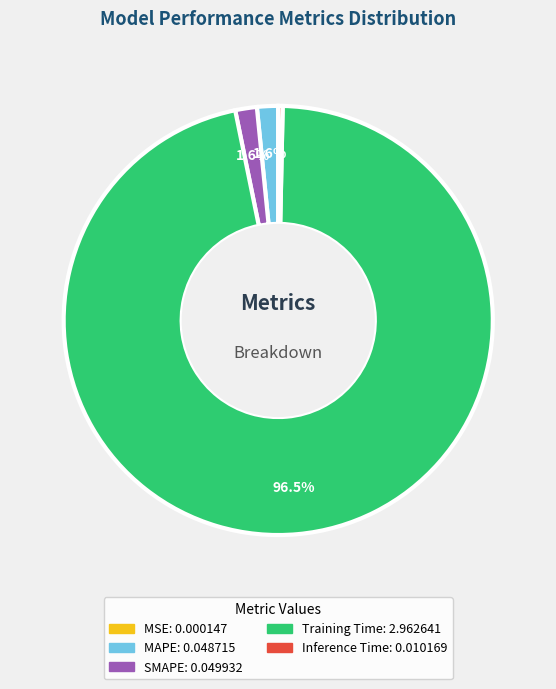

What percentage is NOT represented by MAPE?

98.4%